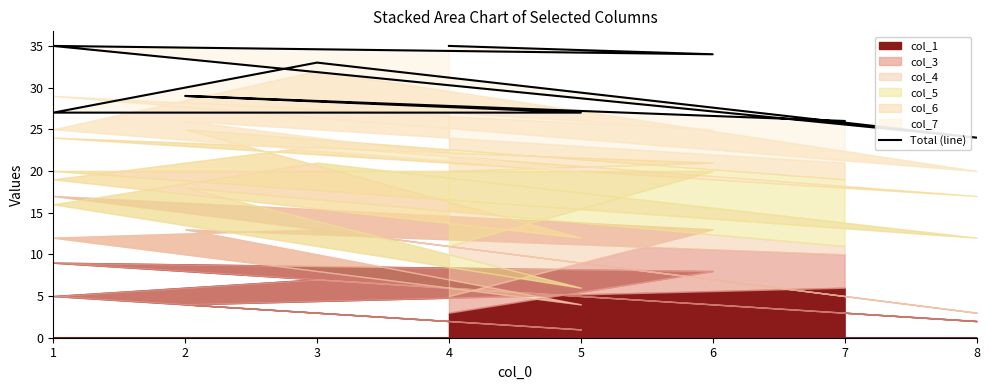

Which category has the highest value across all series?

4